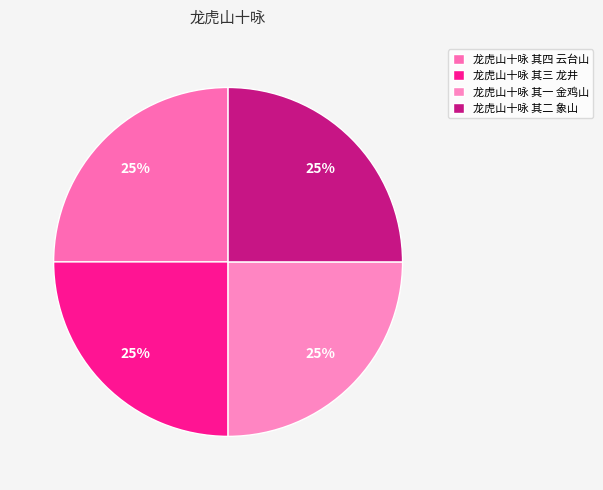

True or false: 龙虎山十咏 其一 金鸡山 accounts for 25% of the total.

True